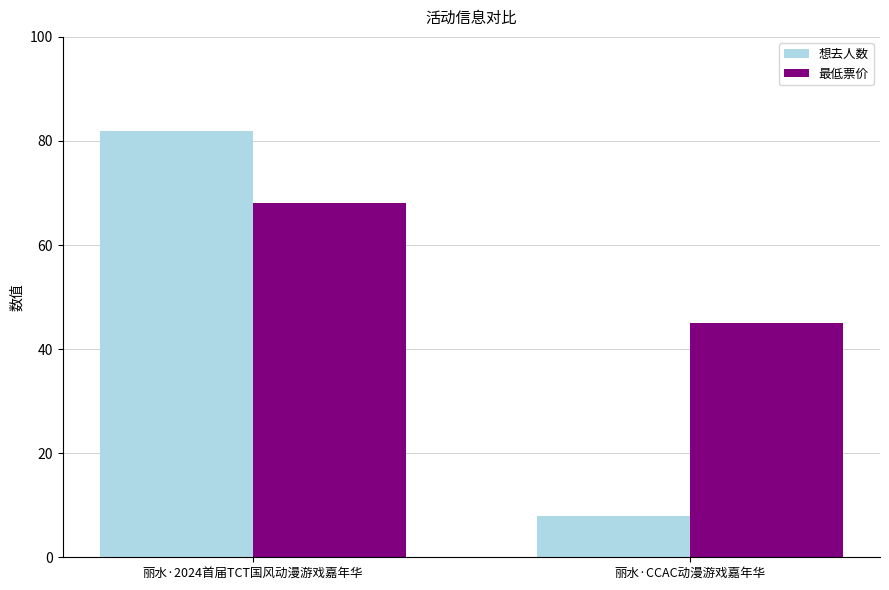

What is the value of the 想去人数 bar at the 1st from the left?

82